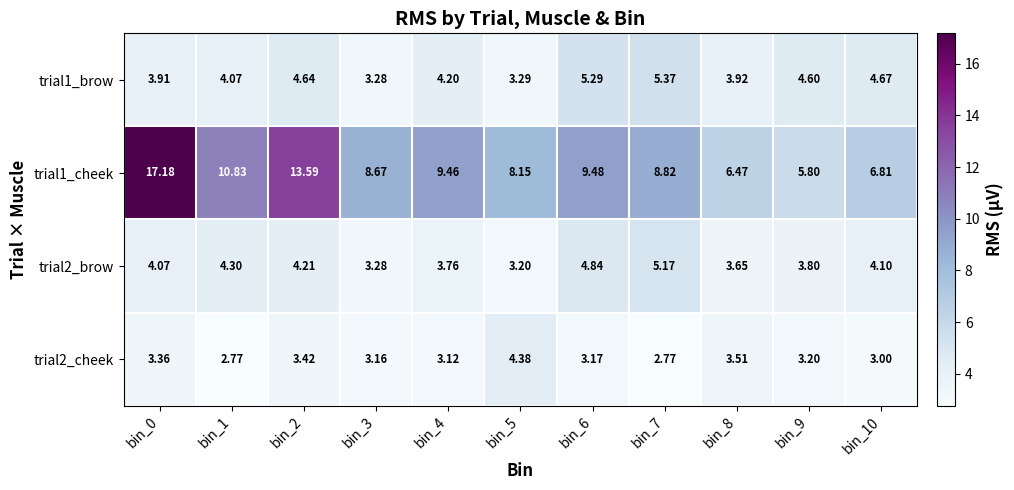

Is the value of trial1_brow at bin_0 greater than the value of trial1_cheek at bin_4?

No